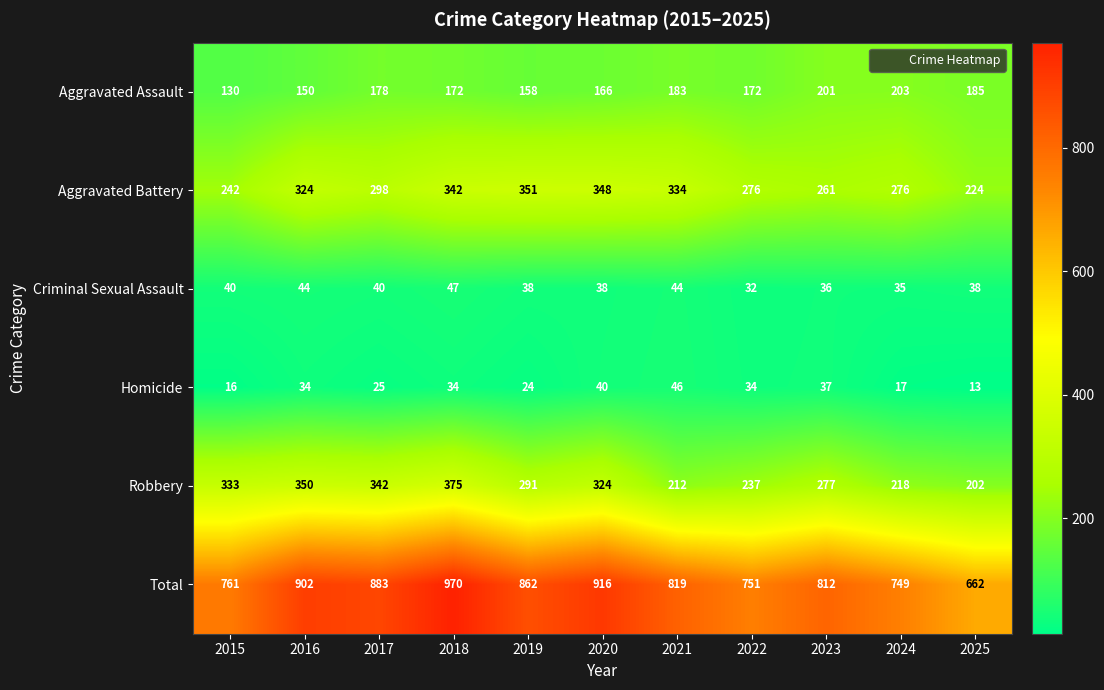

How many categories are shown in the chart?

11